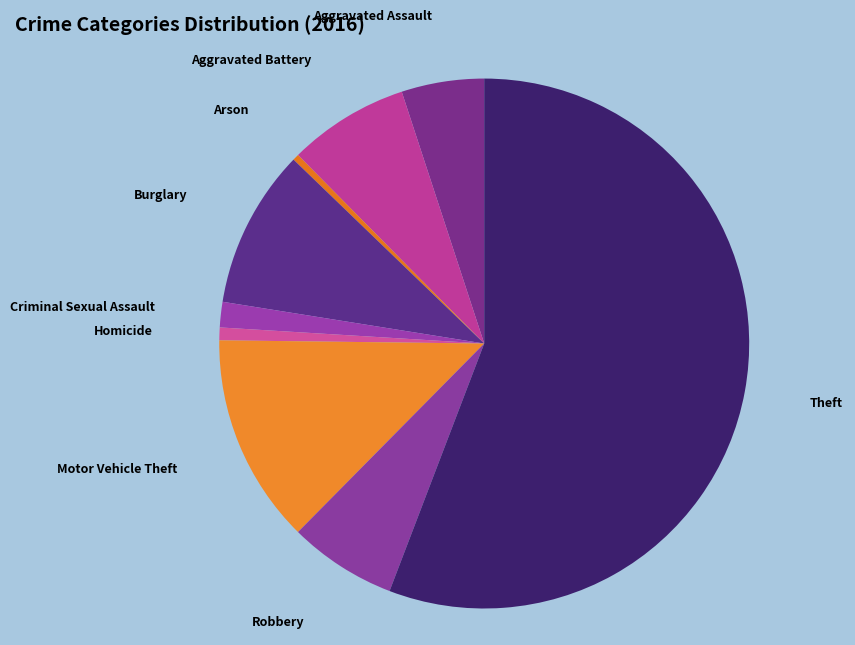

True or false: Burglary accounts for 1% of the total.

False